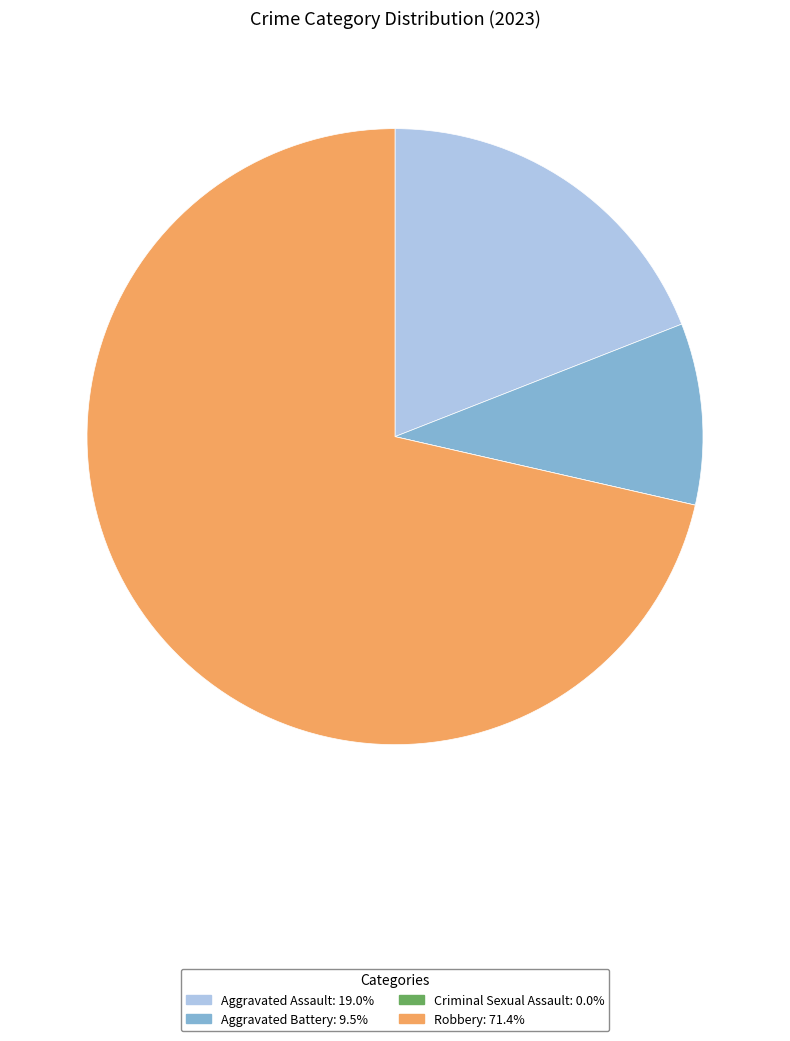

What is the majority slice?

Robbery